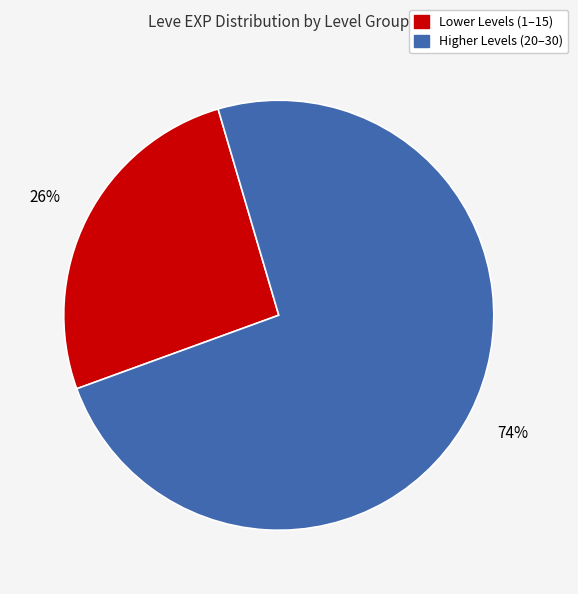

To the nearest percent, what is the difference between the largest and smallest slice percentages?

48%